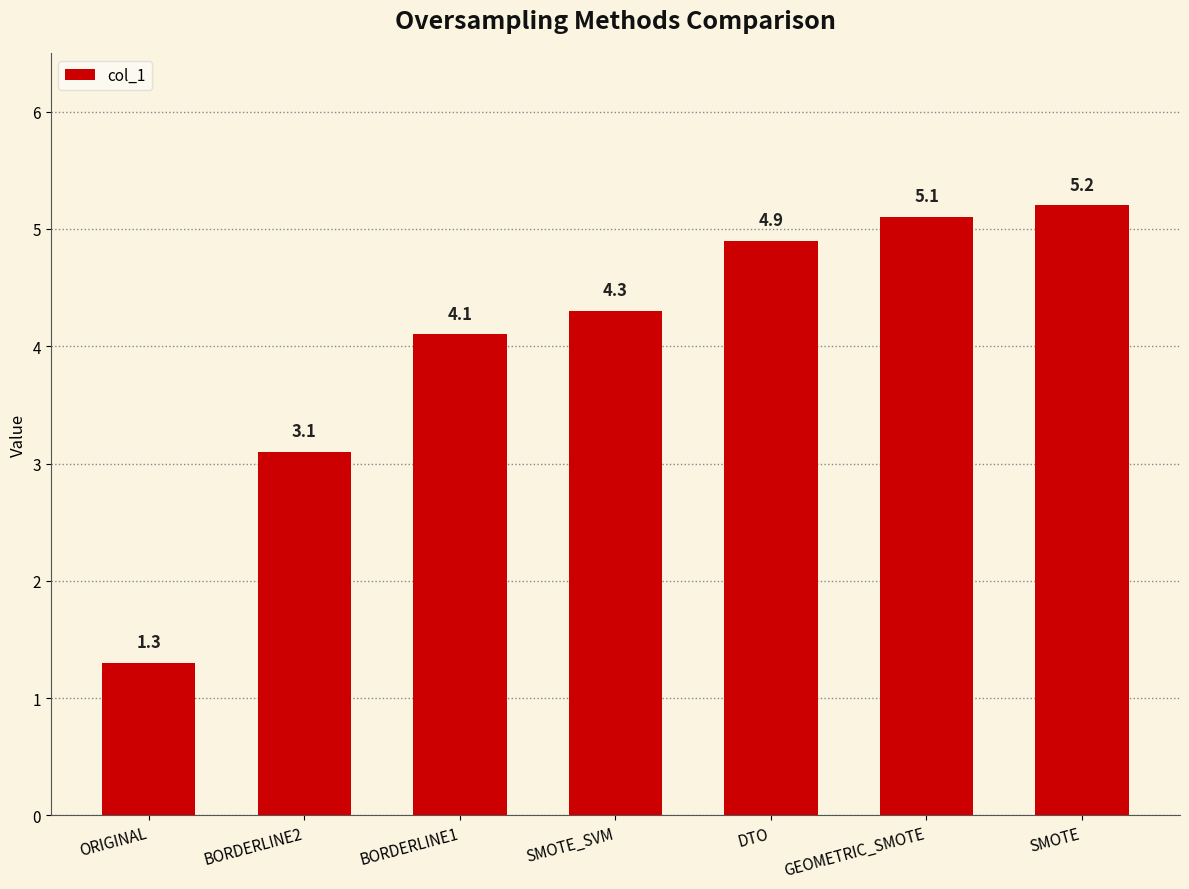

Rank the categories by value from highest to lowest.

SMOTE, GEOMETRIC_SMOTE, DTO, SMOTE_SVM, BORDERLINE1, BORDERLINE2, ORIGINAL